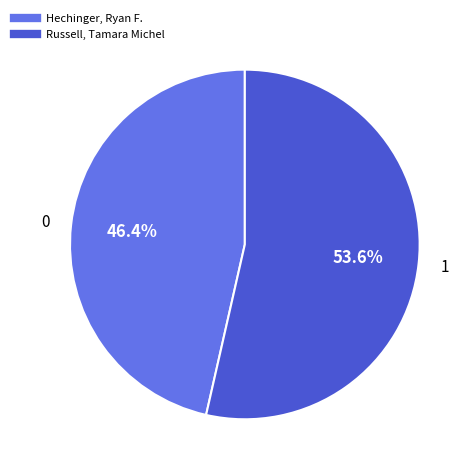

To the nearest percent, what is the average slice percentage?

50%